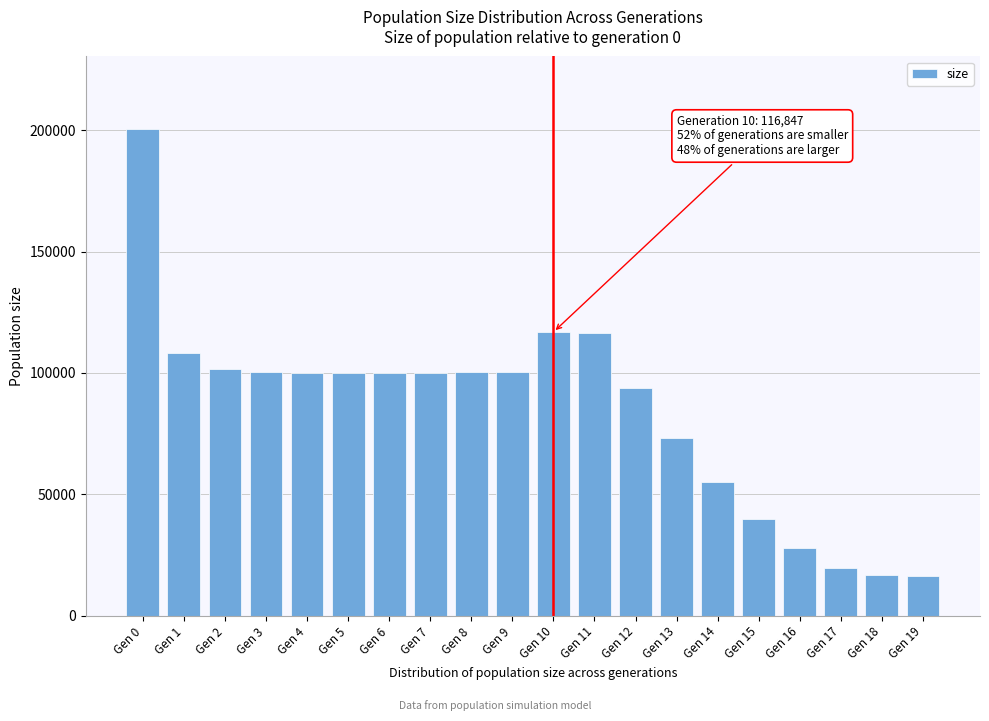

What is the maximum value shown in the chart?

200320